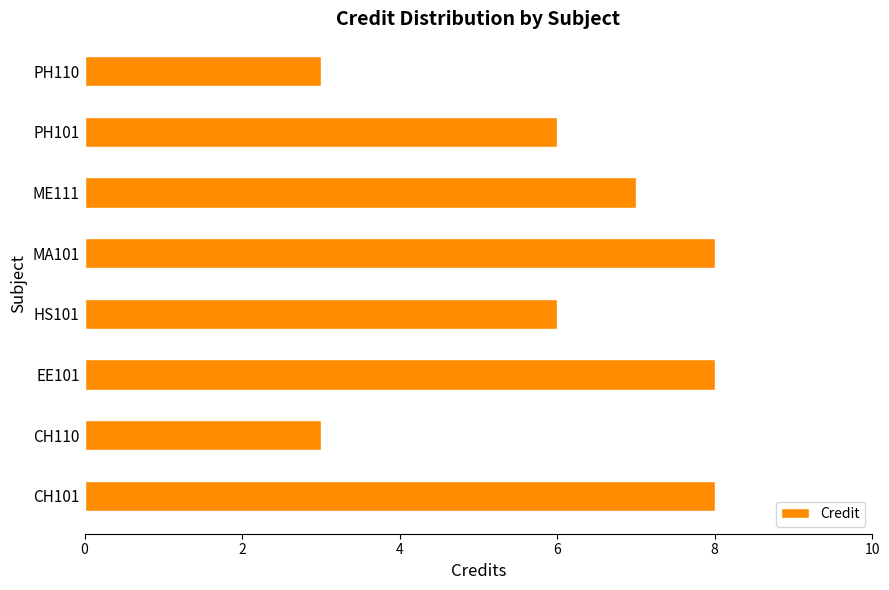

Which has a higher value, PH110 or PH101?

PH101